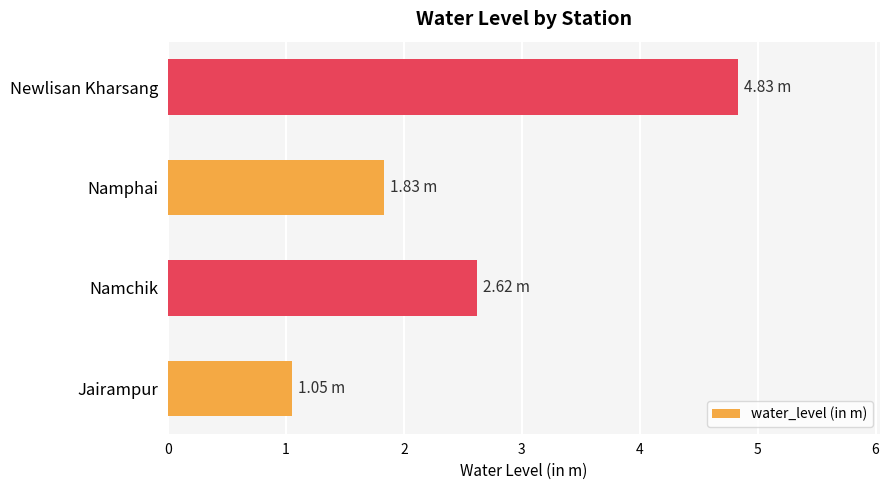

What is the difference between the maximum and second lowest values?

3.0